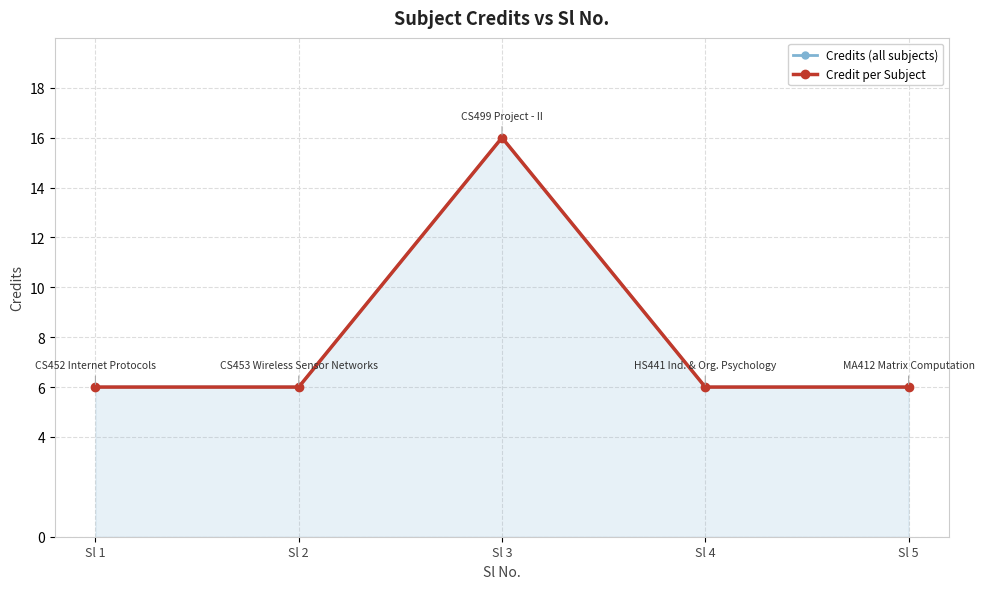

Which series has the largest total across all categories?

Credits (all subjects)